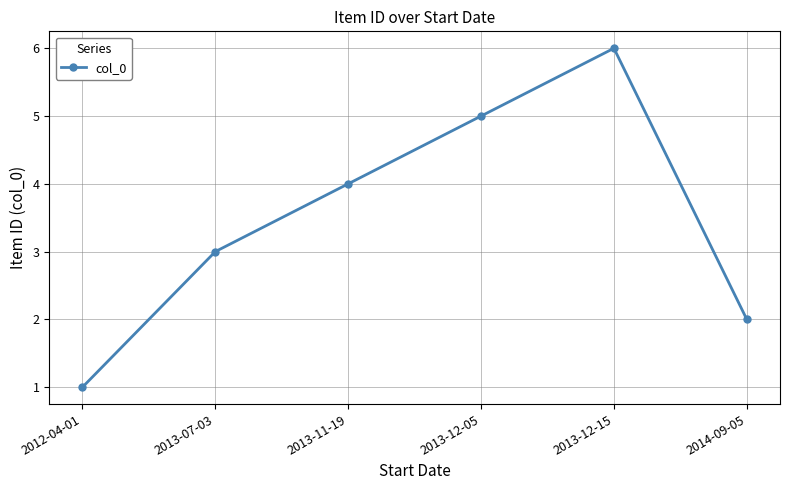

What is the minimum value shown in the chart?

1